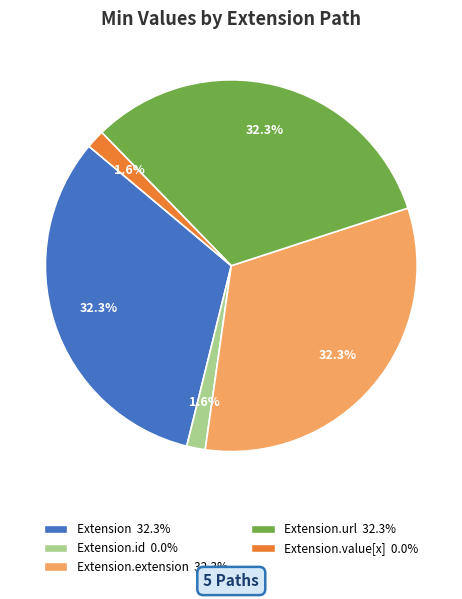

Does any single category account for the majority?

No